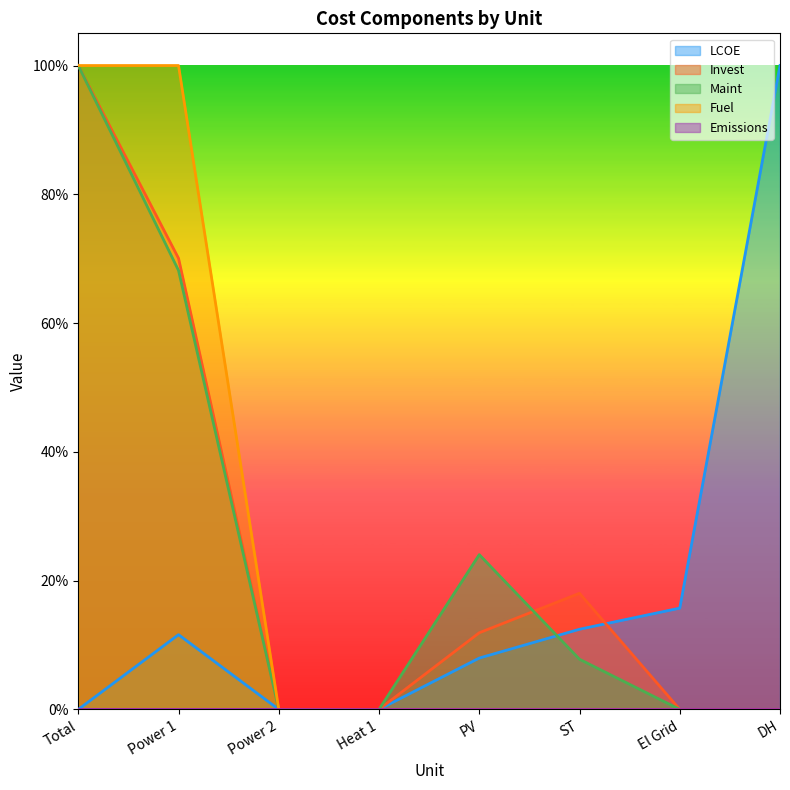

Which has a higher value, ST or Total?

ST